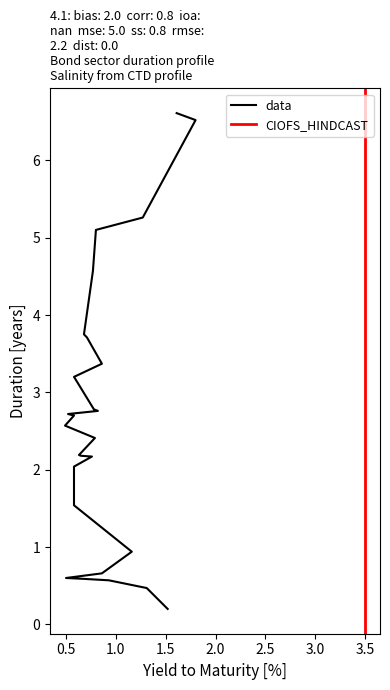

What is the total value across all series at 19?

5.8